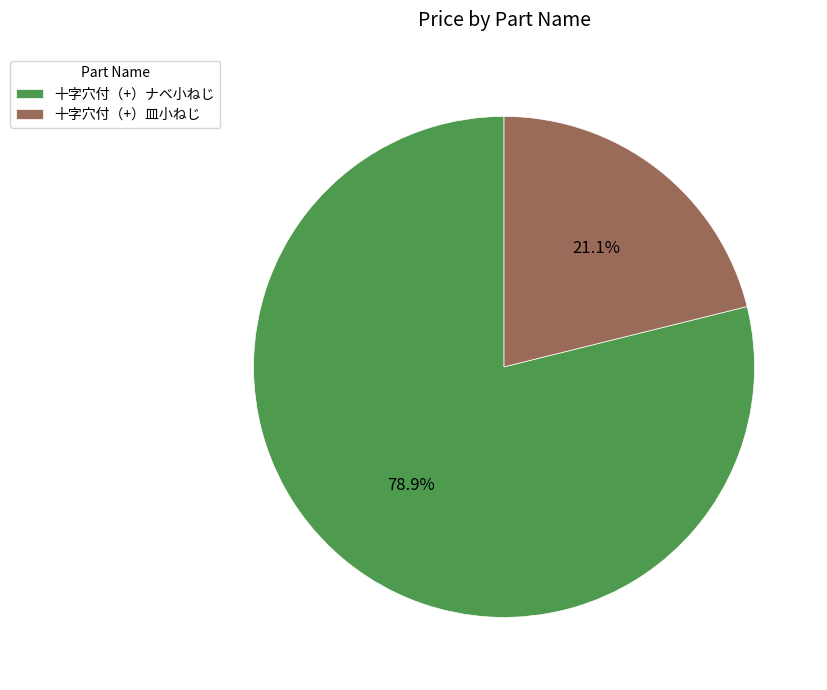

What is the total percentage of 十字穴付（+）ナベ小ねじ and 十字穴付（+）皿小ねじ?

100.0%